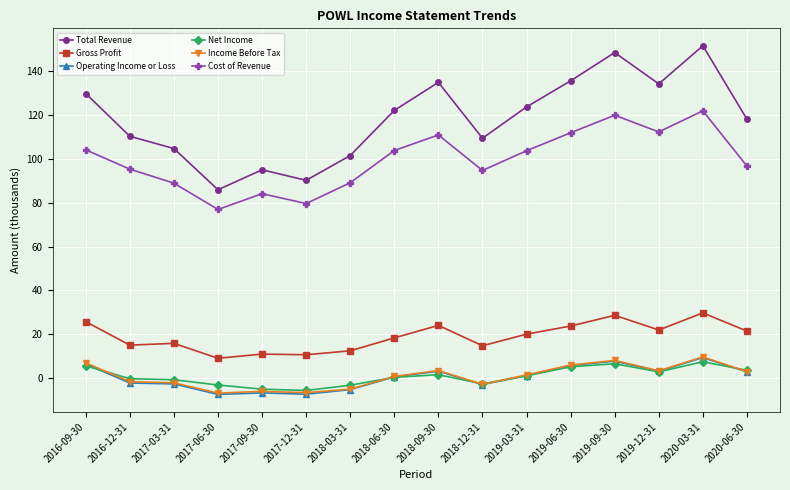

Is it true that Net Income equals 1.5 at 2018-09-30?

True